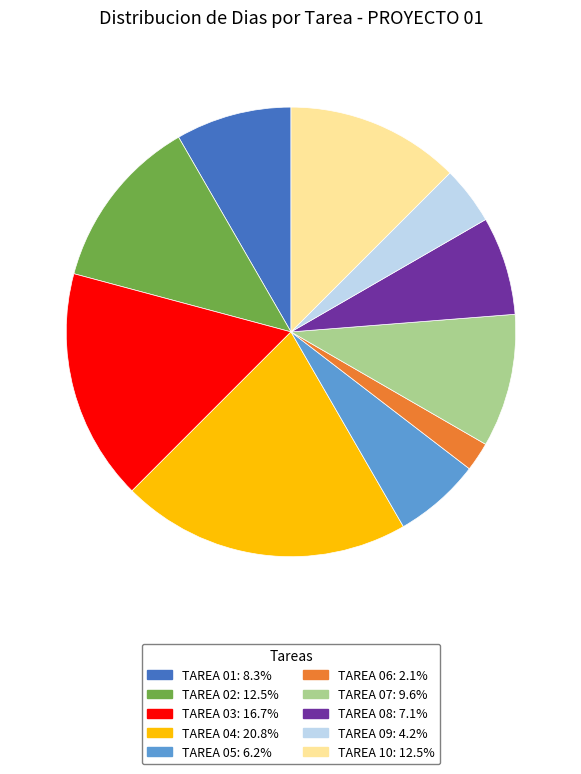

Between TAREA 04 and TAREA 06, which is larger?

TAREA 04